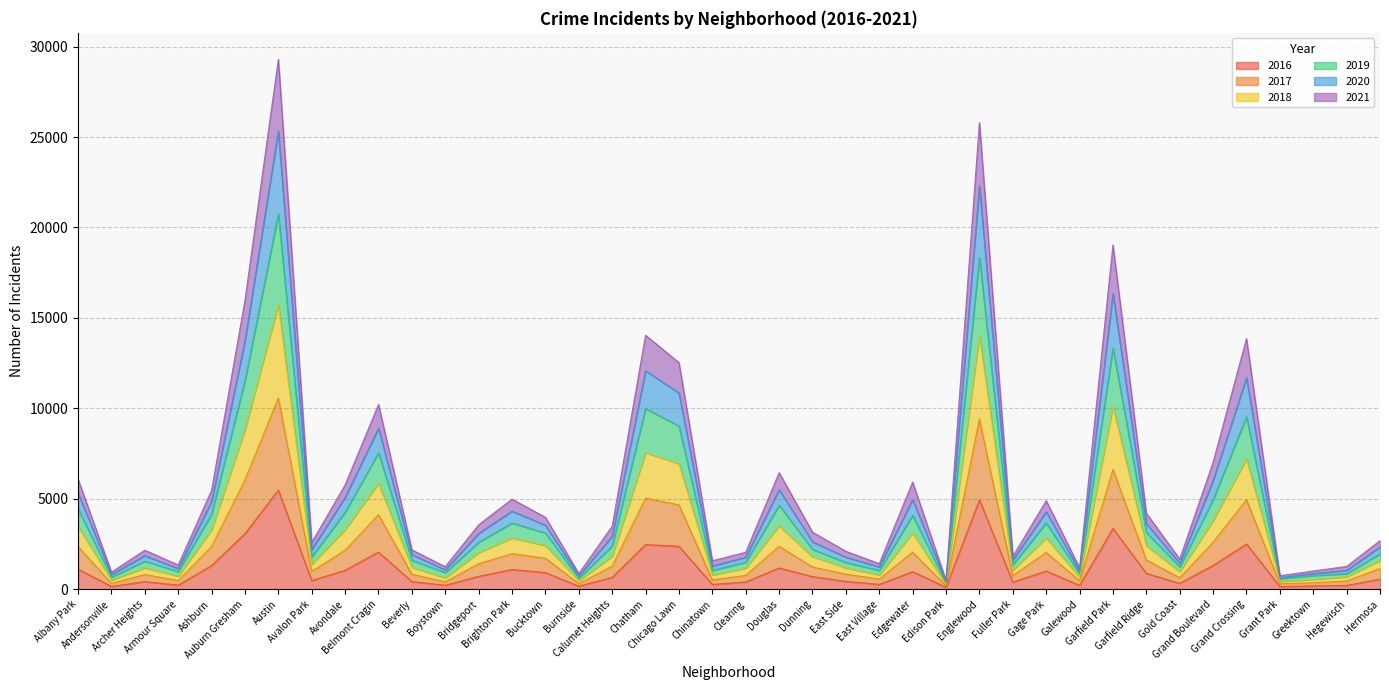

Reading right to left, what are all the values shown in this chart?

2017: Hermosa=1147	Hegewisch=450	Greektown=356	Grant Park=300	Grand Crossing=4956	Grand Boulevard=2594	Gold Coast=634	Garfield Ridge=1618	Garfield Park=6618	Galewood=470	Gage Park=2026	Fuller Park=754	Englewood=9411	Edison Park=190	Edgewater=2047	East Village=563	East Side=829	Dunning=1227	Douglas=2373	Clearing=761	Chinatown=515	Chicago Lawn=4660	Chatham=5034	Calumet Heights=1273	Burnside=309	Bucktown=1712	Brighton Park=1964	Bridgeport=1410	Boystown=407	Beverly=825	Belmont Cragin=4119	Avondale=2153	Avalon Park=984	Austin=10576	Auburn Gresham=6044	Ashburn=2361	Armour Square=478	Archer Heights=810	Andersonville=322	Albany Park=2361
2019: Hermosa=2687	Hegewisch=1259	Greektown=1008	Grant Park=743	Grand Crossing=13853	Grand Boulevard=7023	Gold Coast=1668	Garfield Ridge=4194	Garfield Park=19034	Galewood=1184	Gage Park=4893	Fuller Park=1811	Englewood=25801	Edison Park=478	Edgewater=5925	East Village=1412	East Side=2096	Dunning=3153	Douglas=6444	Clearing=2043	Chinatown=1573	Chicago Lawn=12527	Chatham=14045	Calumet Heights=3485	Burnside=867	Bucktown=3976	Brighton Park=4978	Bridgeport=3561	Boystown=1245	Beverly=2176	Belmont Cragin=10211	Avondale=5769	Avalon Park=2585	Austin=29297	Auburn Gresham=15980	Ashburn=5470	Armour Square=1337	Archer Heights=2158	Andersonville=941	Albany Park=6083
2021: Hermosa=2336	Hegewisch=1042	Greektown=868	Grant Park=639	Grand Crossing=11691	Grand Boulevard=6004	Gold Coast=1435	Garfield Ridge=3629	Garfield Park=16346	Galewood=1014	Gage Park=4278	Fuller Park=1611	Englewood=22280	Edison Park=416	Edgewater=4956	East Village=1232	East Side=1771	Dunning=2623	Douglas=5500	Clearing=1768	Chinatown=1280	Chicago Lawn=10851	Chatham=12072	Calumet Heights=2926	Burnside=737	Bucktown=3541	Brighton Park=4314	Bridgeport=3087	Boystown=1072	Beverly=1911	Belmont Cragin=8899	Avondale=5077	Avalon Park=2190	Austin=25324	Auburn Gresham=13744	Ashburn=4843	Armour Square=1144	Archer Heights=1855	Andersonville=818	Albany Park=5316
2018: Hermosa=1954	Hegewisch=861	Greektown=761	Grant Park=579	Grand Crossing=9534	Grand Boulevard=4952	Gold Coast=1237	Garfield Ridge=3135	Garfield Park=13328	Galewood=860	Gage Park=3667	Fuller Park=1352	Englewood=18328	Edison Park=341	Edgewater=4083	East Village=1041	East Side=1480	Dunning=2205	Douglas=4644	Clearing=1492	Chinatown=1041	Chicago Lawn=9017	Chatham=9988	Calumet Heights=2388	Burnside=611	Bucktown=3110	Brighton Park=3660	Bridgeport=2594	Boystown=918	Beverly=1596	Belmont Cragin=7542	Avondale=4252	Avalon Park=1790	Austin=20746	Auburn Gresham=11532	Ashburn=4157	Armour Square=975	Archer Heights=1552	Andersonville=671	Albany Park=4446
2020: Hermosa=1589	Hegewisch=690	Greektown=541	Grant Park=441	Grand Crossing=7206	Grand Boulevard=3799	Gold Coast=976	Garfield Ridge=2407	Garfield Park=10102	Galewood=671	Gage Park=2842	Fuller Park=1043	Englewood=14018	Edison Park=265	Edgewater=3111	East Village=793	East Side=1183	Dunning=1798	Douglas=3504	Clearing=1170	Chinatown=788	Chicago Lawn=6941	Chatham=7547	Calumet Heights=1827	Burnside=469	Bucktown=2416	Brighton Park=2833	Bridgeport=2026	Boystown=631	Beverly=1211	Belmont Cragin=5855	Avondale=3295	Avalon Park=1385	Austin=15738	Auburn Gresham=8831	Ashburn=3285	Armour Square=726	Archer Heights=1184	Andersonville=505	Albany Park=3478
2016: Hermosa=559	Hegewisch=204	Greektown=180	Grant Park=146	Grand Crossing=2500	Grand Boulevard=1313	Gold Coast=323	Garfield Ridge=876	Garfield Park=3361	Galewood=205	Gage Park=1007	Fuller Park=389	Englewood=4939	Edison Park=103	Edgewater=965	East Village=267	East Side=432	Dunning=696	Douglas=1173	Clearing=401	Chinatown=262	Chicago Lawn=2372	Chatham=2468	Calumet Heights=653	Burnside=164	Bucktown=917	Brighton Park=1086	Bridgeport=713	Boystown=219	Beverly=421	Belmont Cragin=2053	Avondale=1046	Avalon Park=475	Austin=5481	Auburn Gresham=3071	Ashburn=1308	Armour Square=227	Archer Heights=419	Andersonville=151	Albany Park=1110